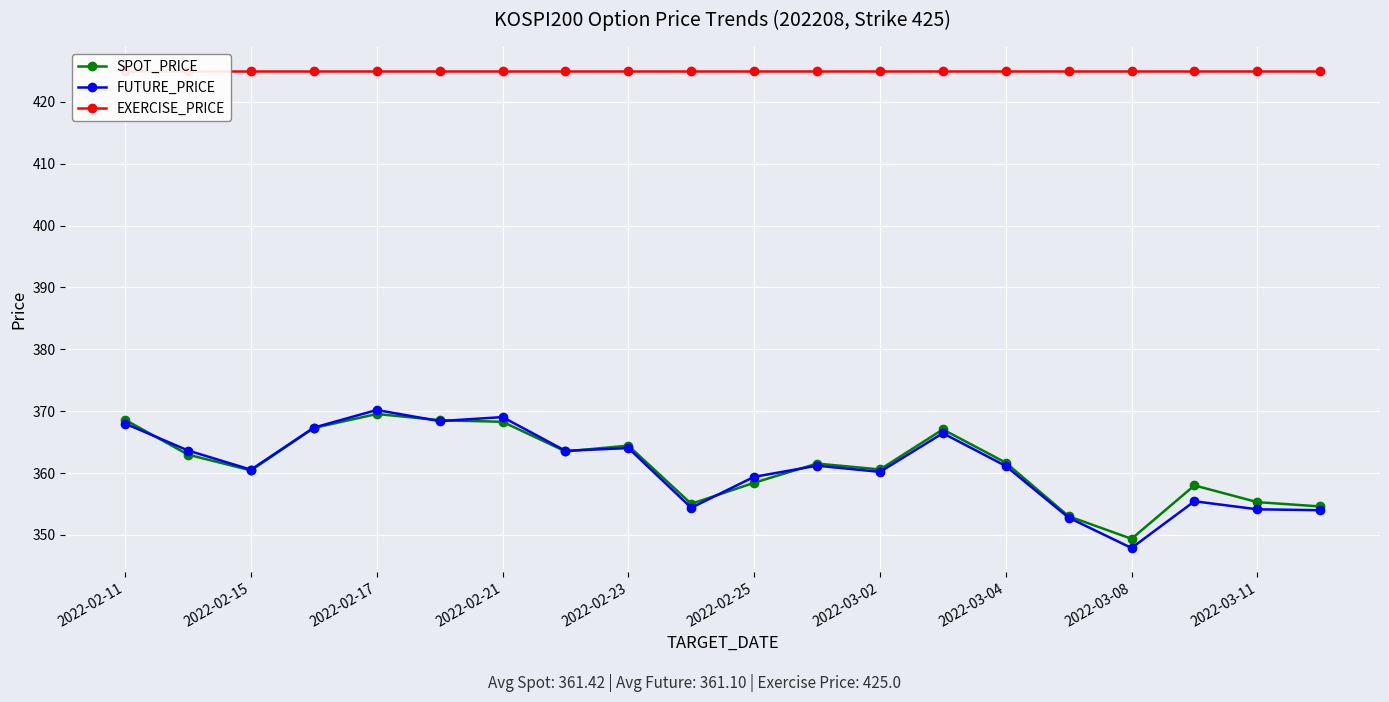

At how many categories does at least one series exceed 355?

20